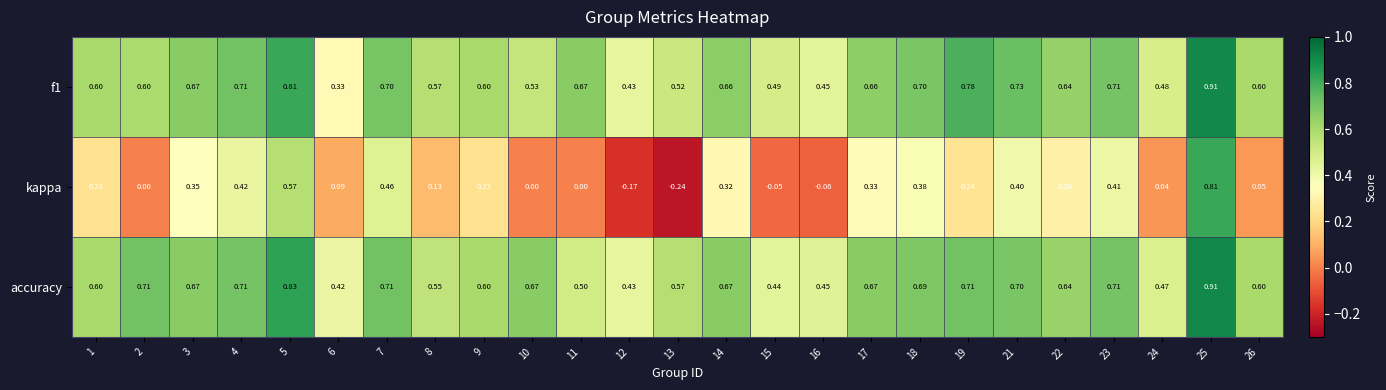

Which series changed the most between 9 and 12?

kappa